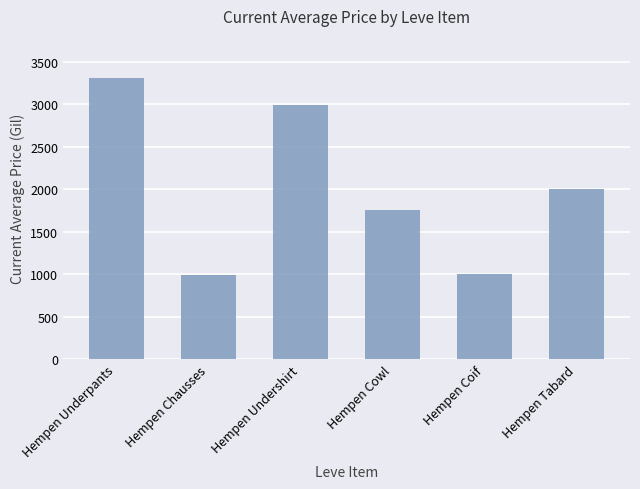

At which label is the value closest to 2150?

Hempen Tabard